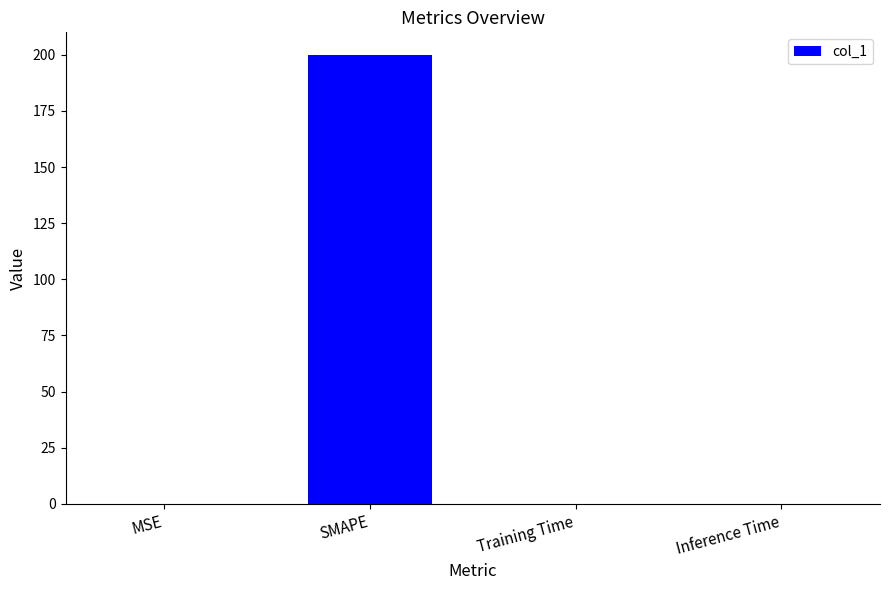

Are the bars horizontal?

No